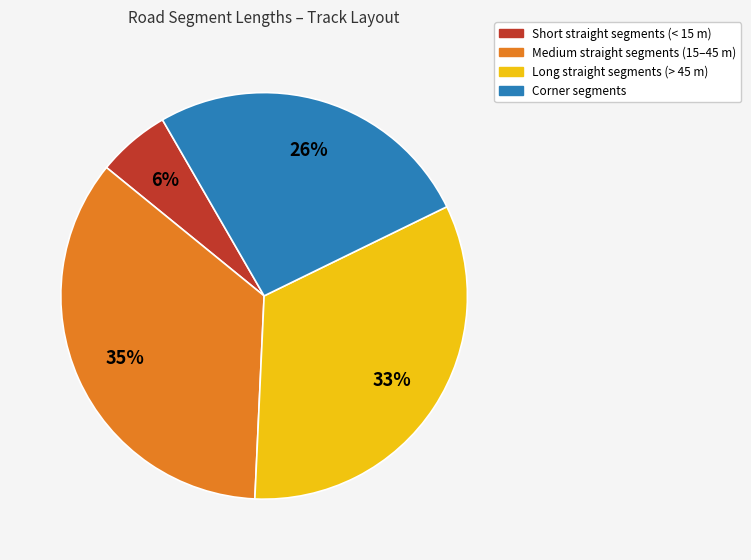

Is the sum of Medium straight segments (15–45 m) and Long straight segments (> 45 m) greater than half?

Yes